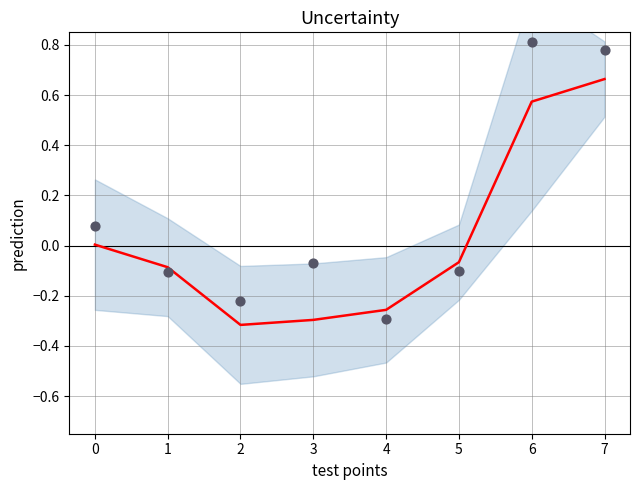

Is the value of Alloc Ratio (centered) at 6 greater than the value of Ratio (centered) at 5?

Yes